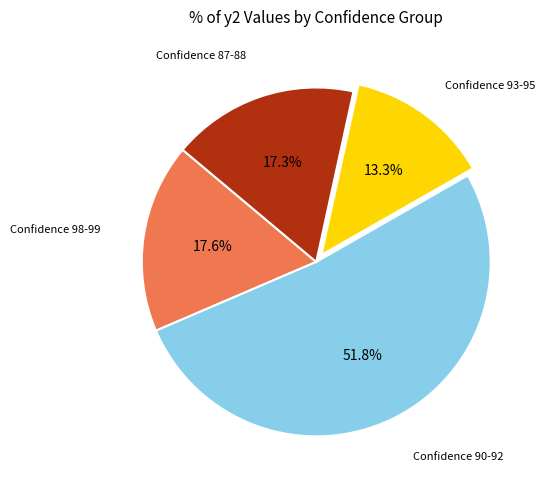

Is there any slice that represents more than half of the pie?

Yes